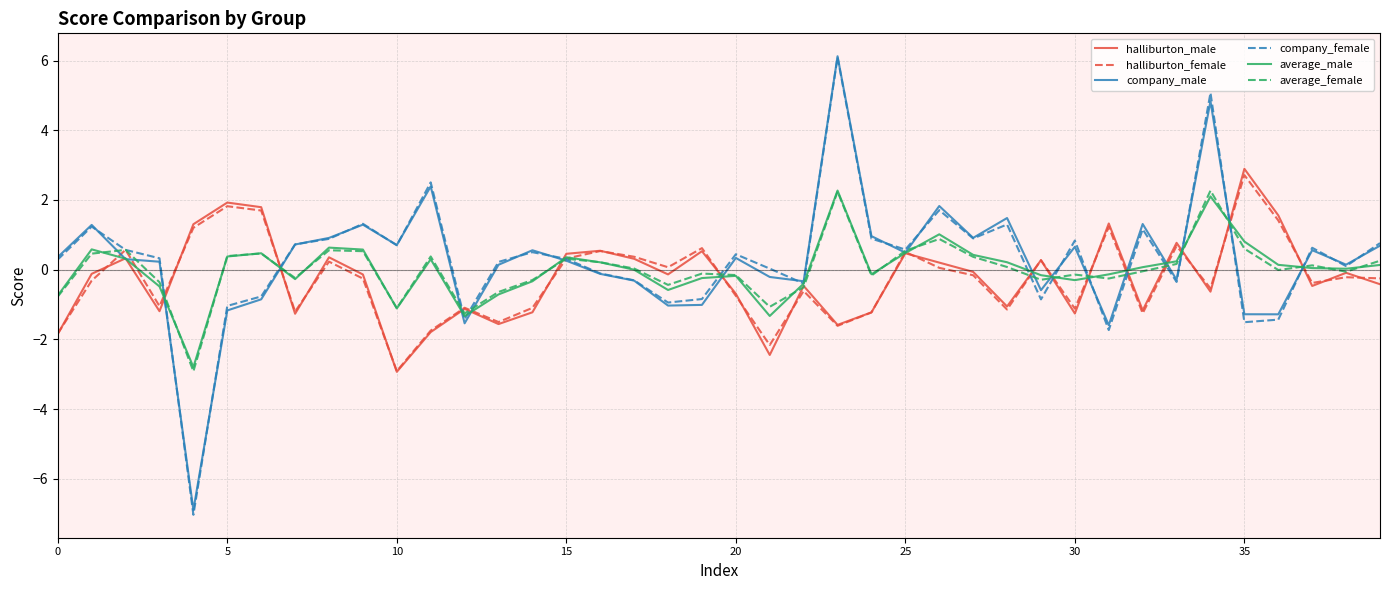

What are all the series names shown in the legend?

halliburton_male, halliburton_female, company_male, company_female, average_male, average_female